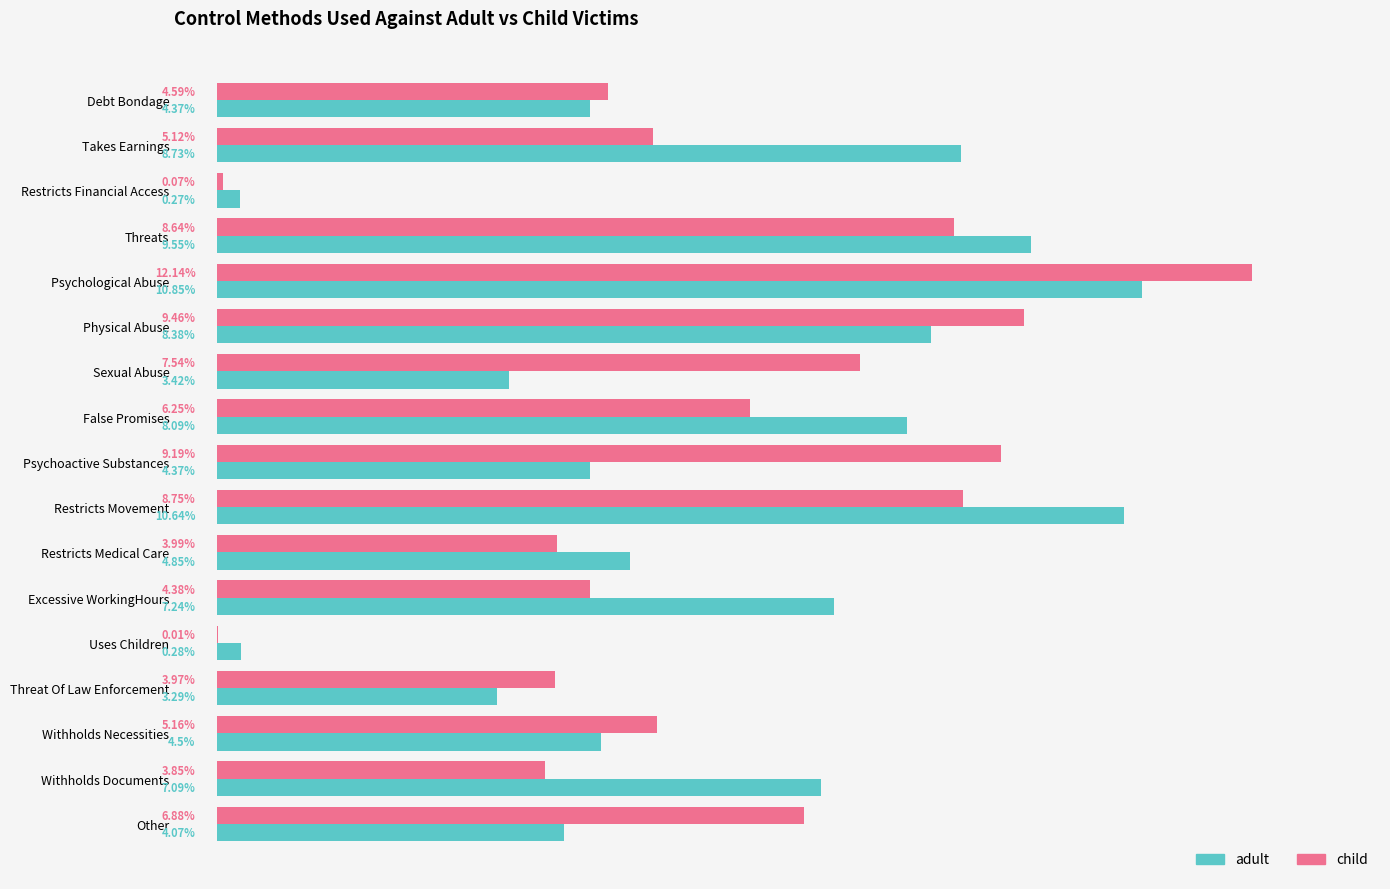

Is the value of adult at Withholds Documents greater than the value of child at Restricts Financial Access?

Yes